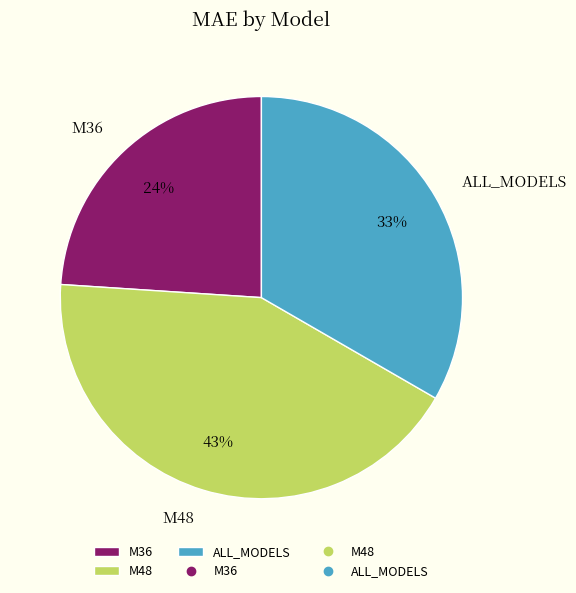

Is it true that M36 is 24% of the pie?

True